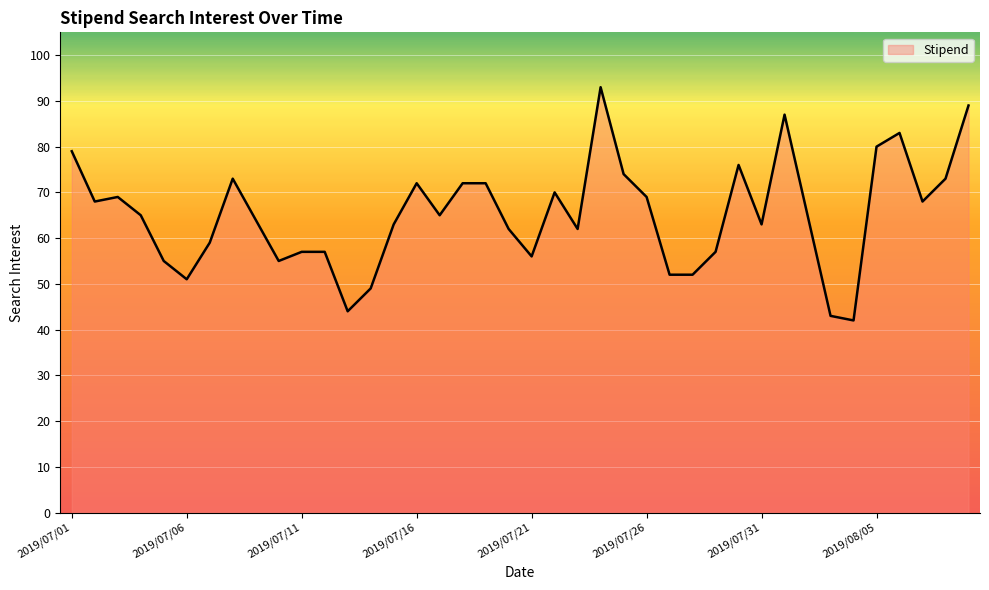

What is the minimum value shown in the chart?

42